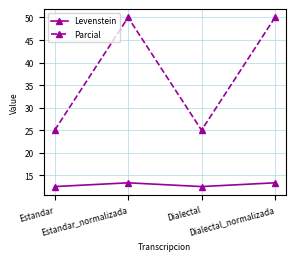

At which label does Levenstein first exceed 13?

Estandar_normalizada